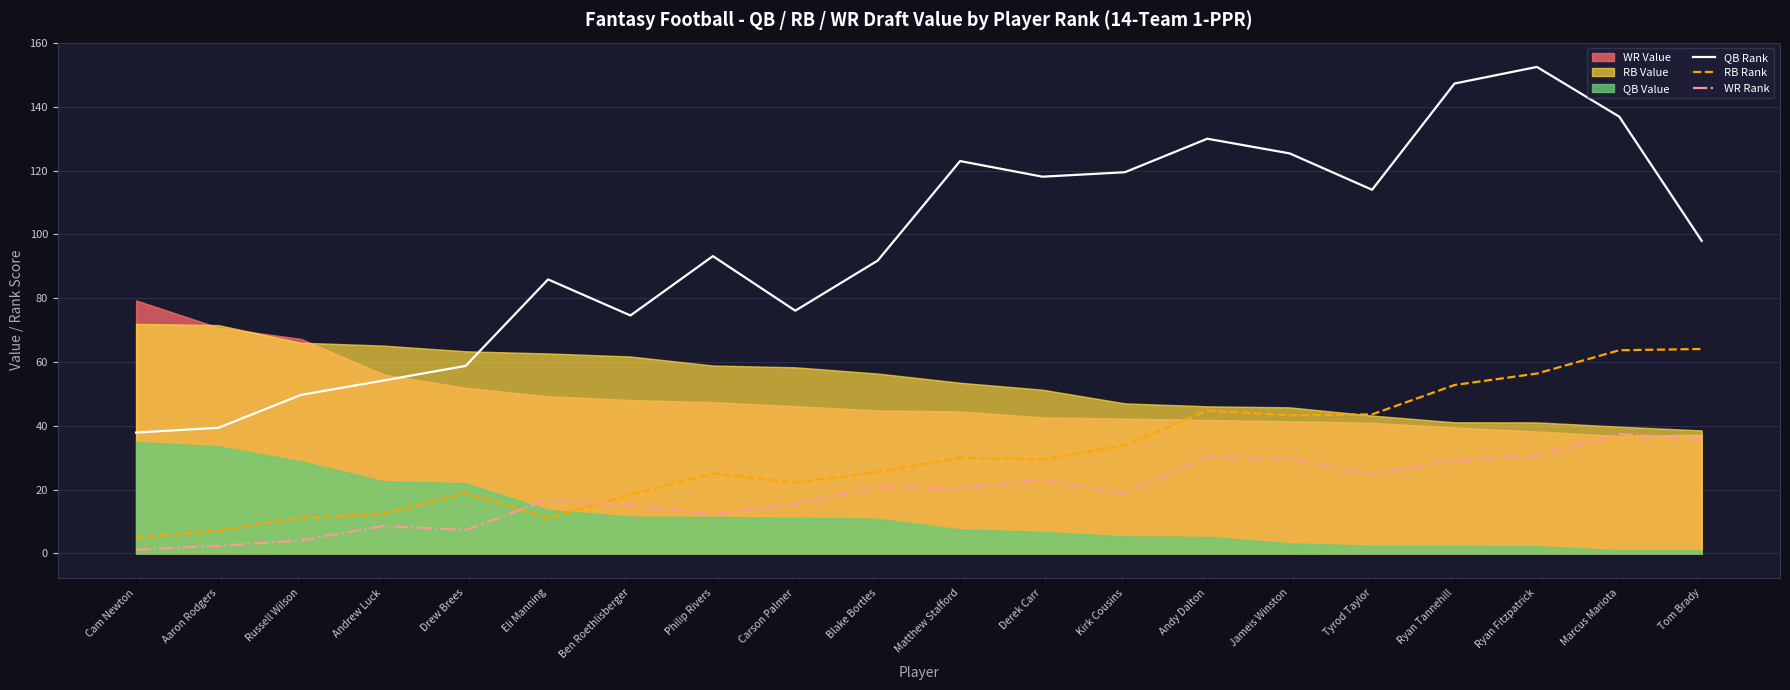

The value of QB Rank at Kirk Cousins is 70.5. True or false?

False